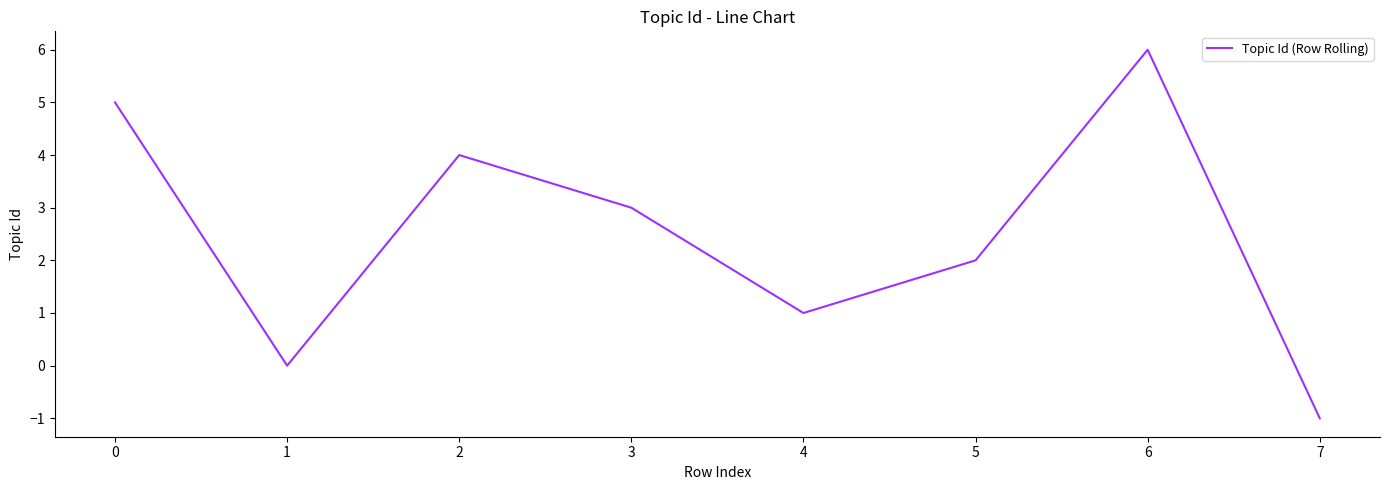

Approximately how many times larger is the value at 5 compared to 0?

0.4